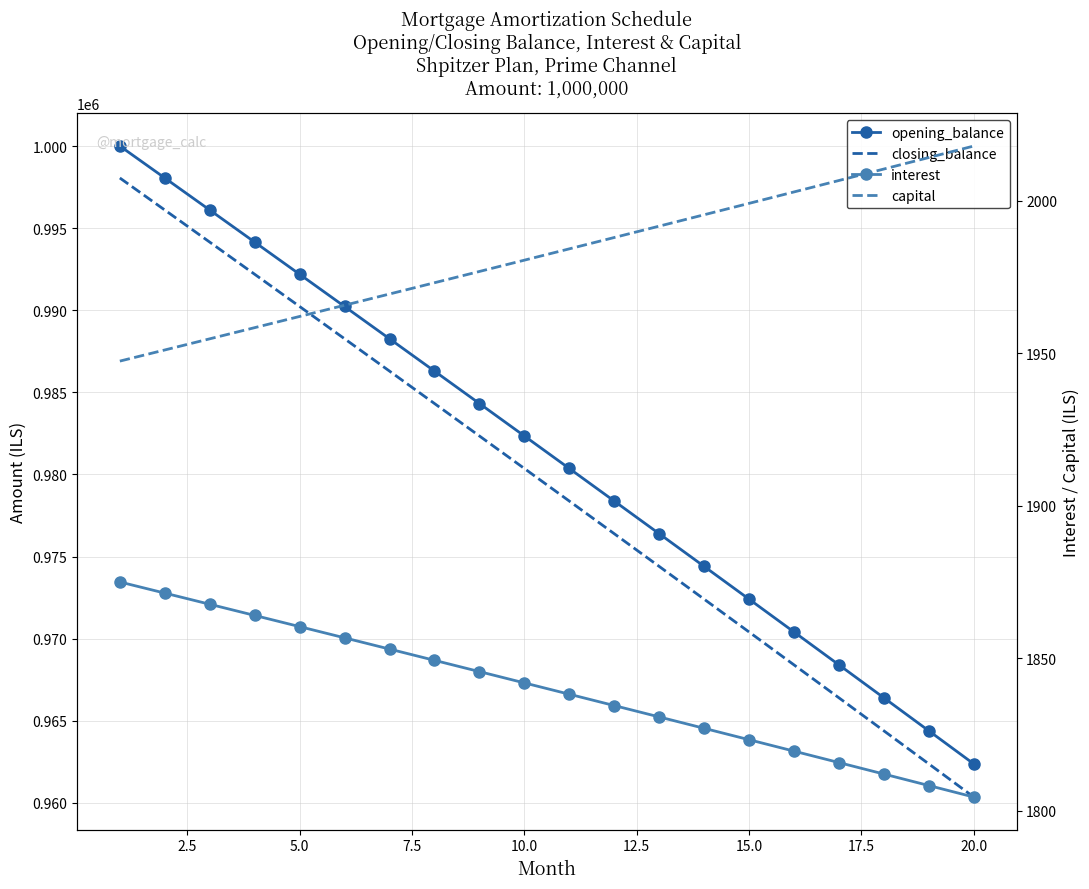

What are all the series names shown in the legend?

opening_balance, closing_balance, interest, capital